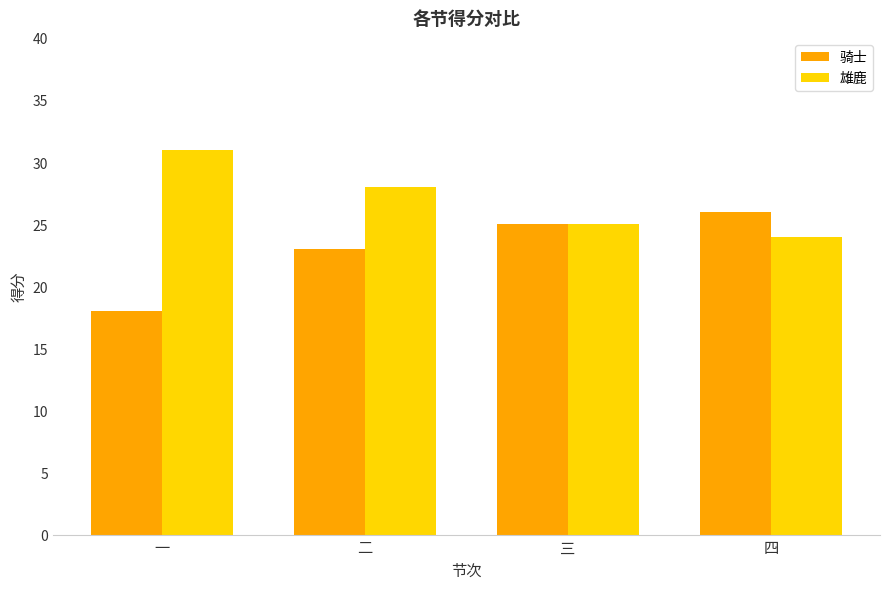

What is the sum of all 骑士 values?

92